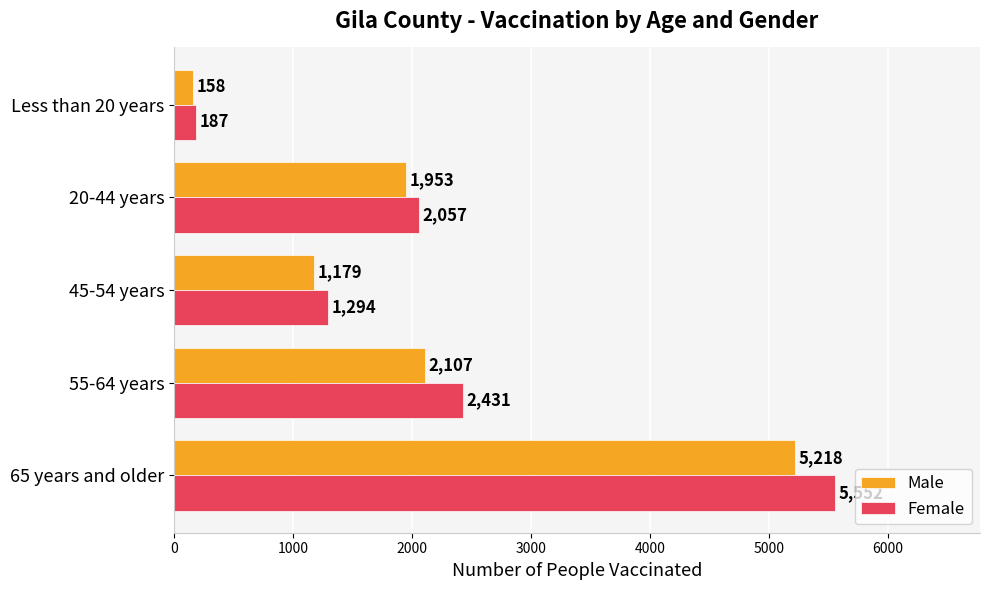

At 55-64 years, list the series in order from smallest to largest.

Male, Female